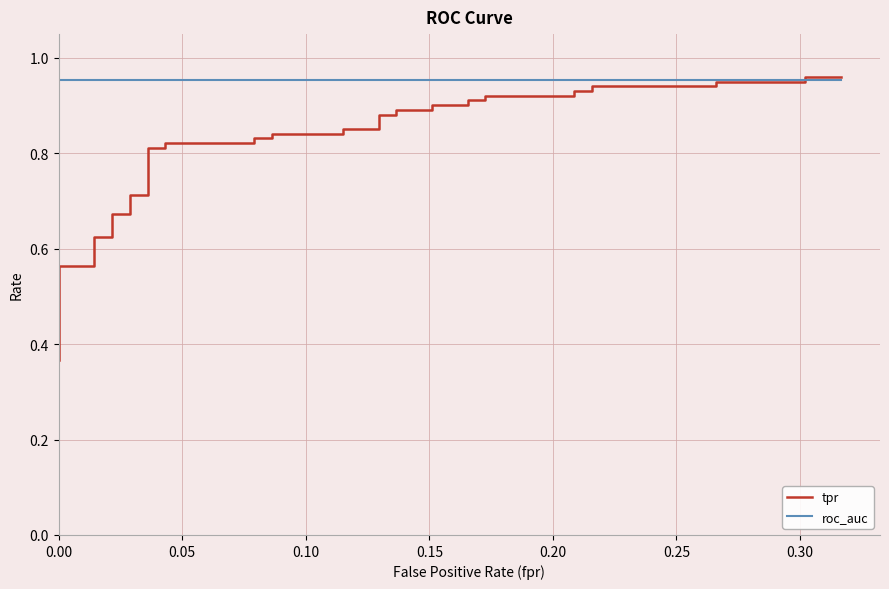

What position from the left is 0.30?

7